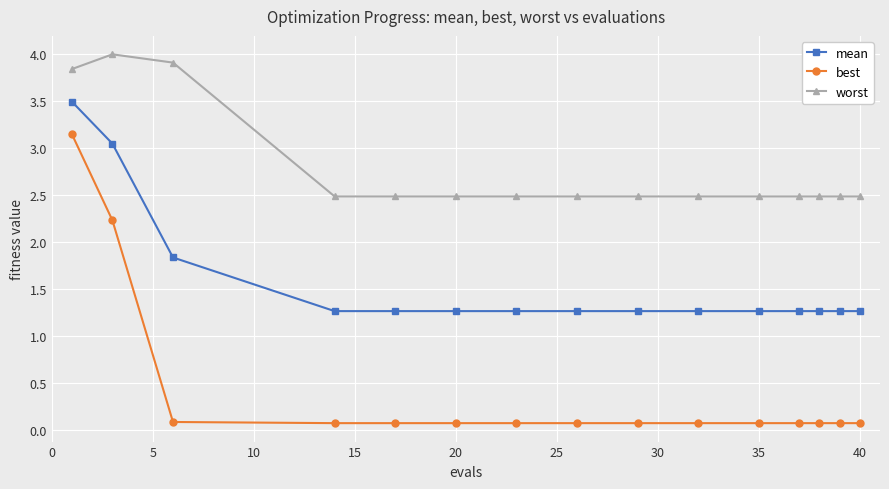

At how many categories does at least one series exceed 0?

15